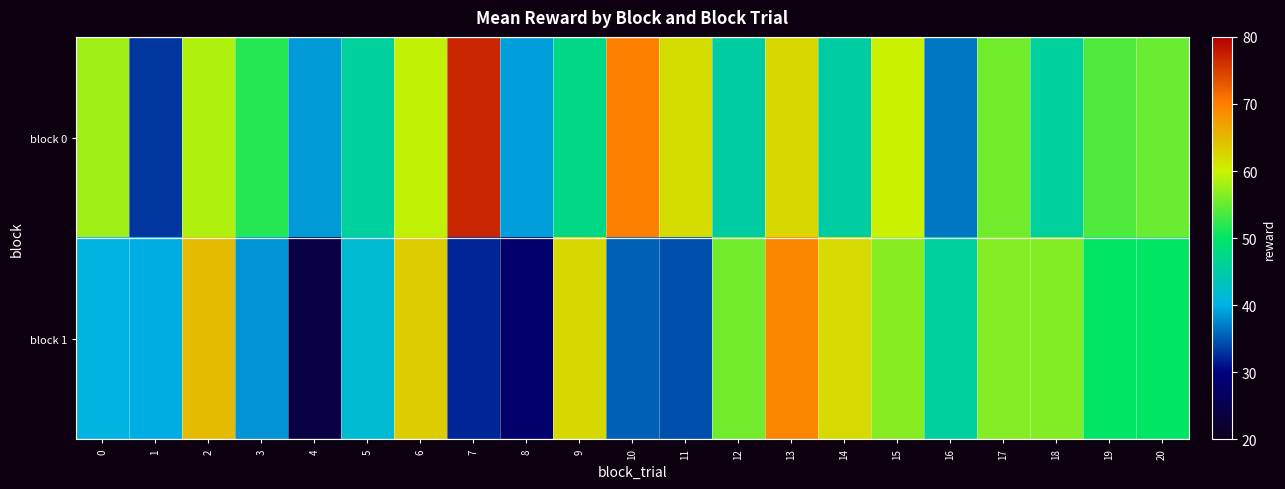

Between 9 and 15, which series saw the biggest shift?

block 0